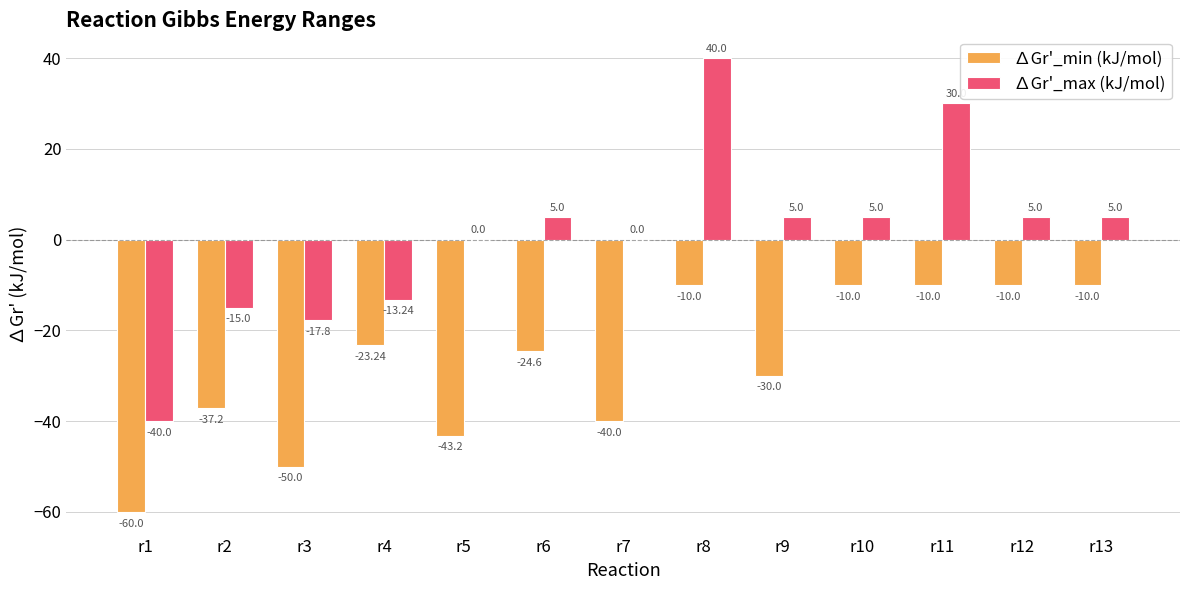

What is the sum of all ∆Gr'_max (kJ/mol) values?

9.0